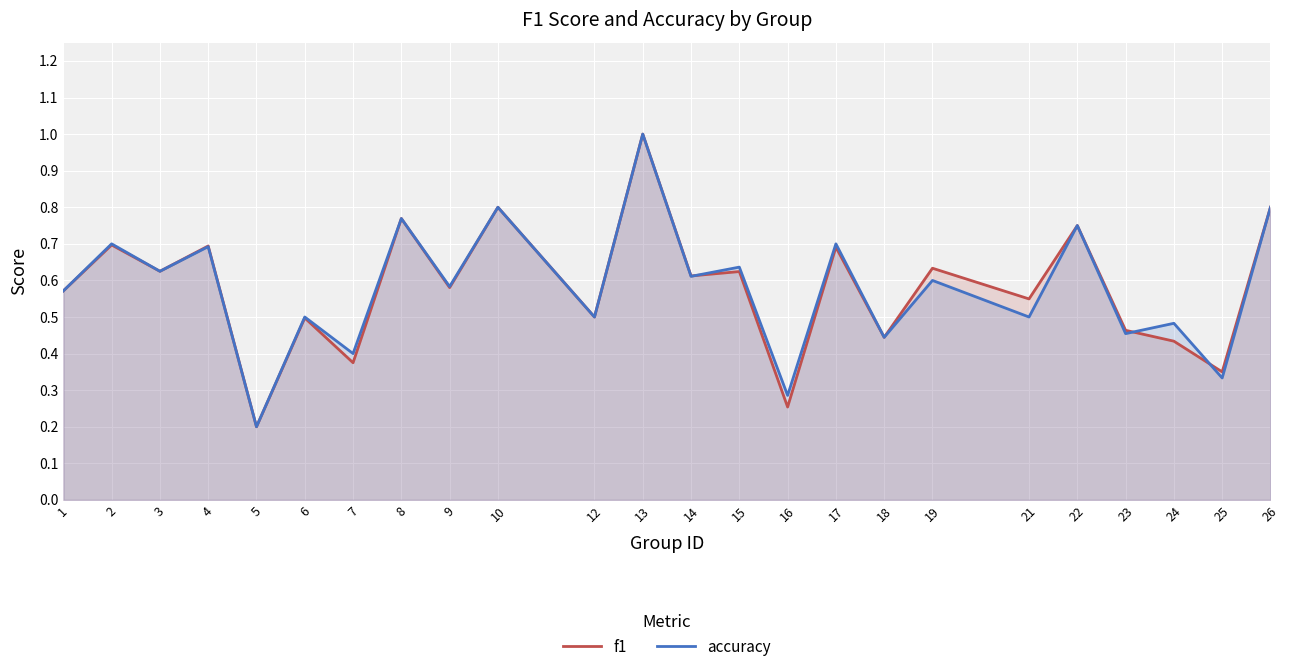

List the labels in order of f1 value, smallest first.

5, 16, 25, 7, 24, 18, 23, 6, 12, 21, 1, 9, 14, 15, 3, 19, 17, 4, 2, 22, 8, 10, 26, 13